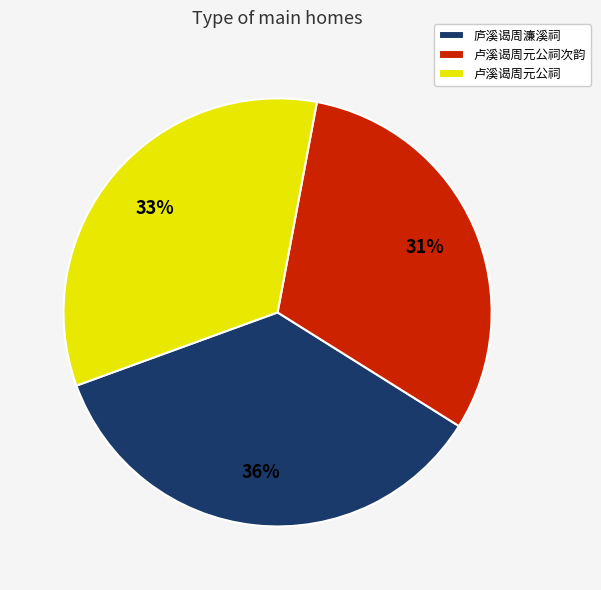

True or false: 庐溪谒周濂溪祠 accounts for 43% of the total.

False